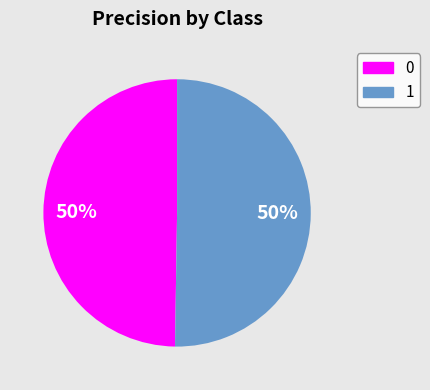

Is it true that 1 is 41% of the pie?

False